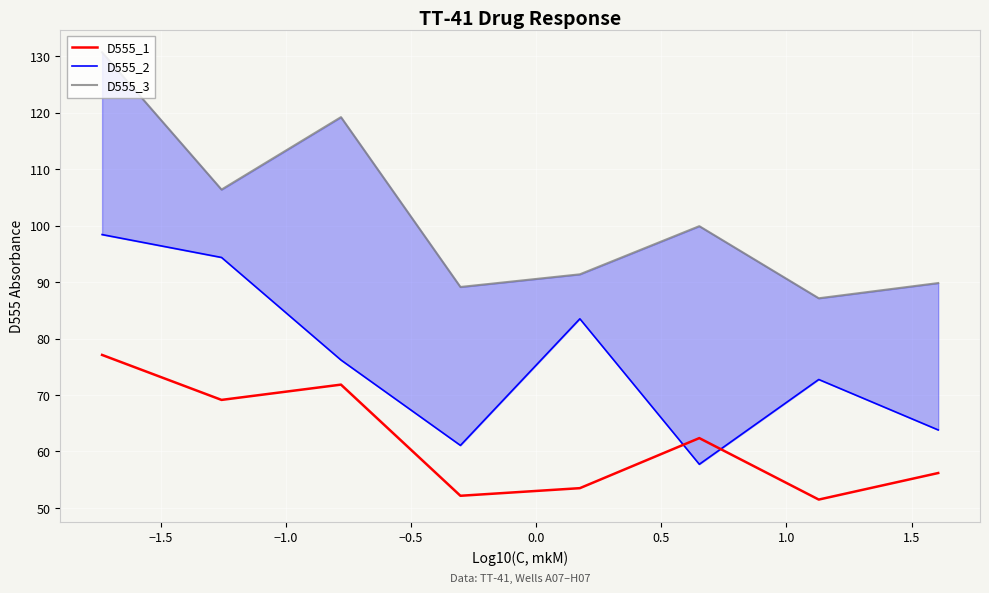

How many data points does each series have?

8